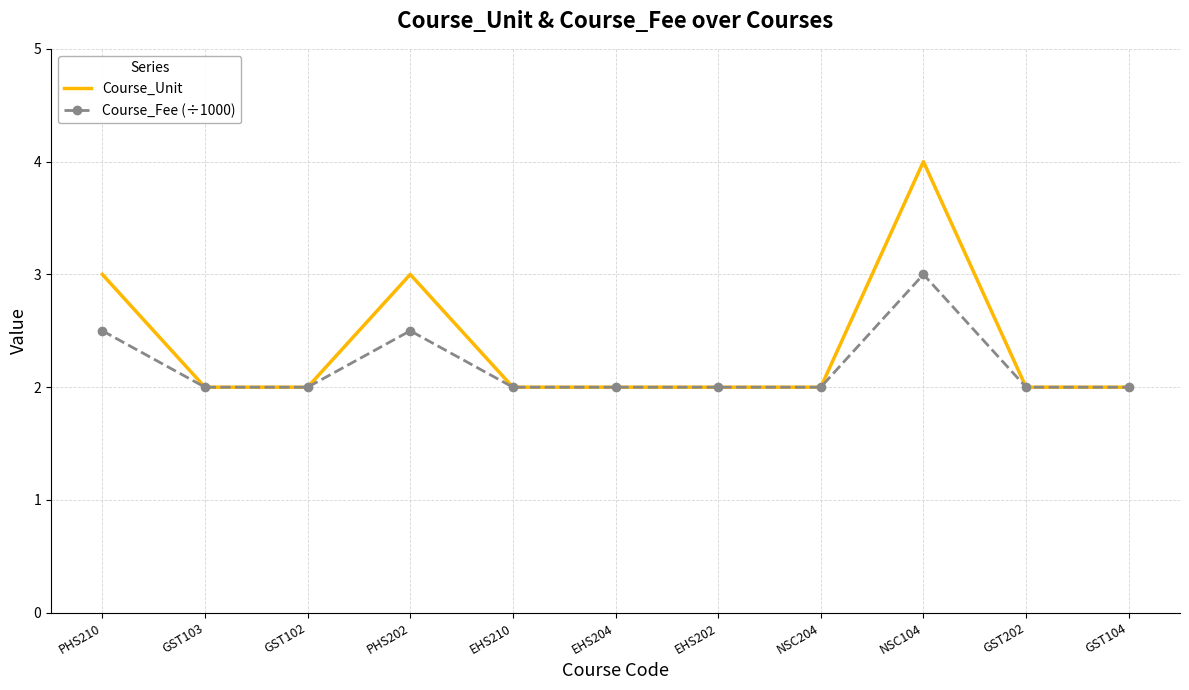

Which series has the widest spread of values?

Course_Unit